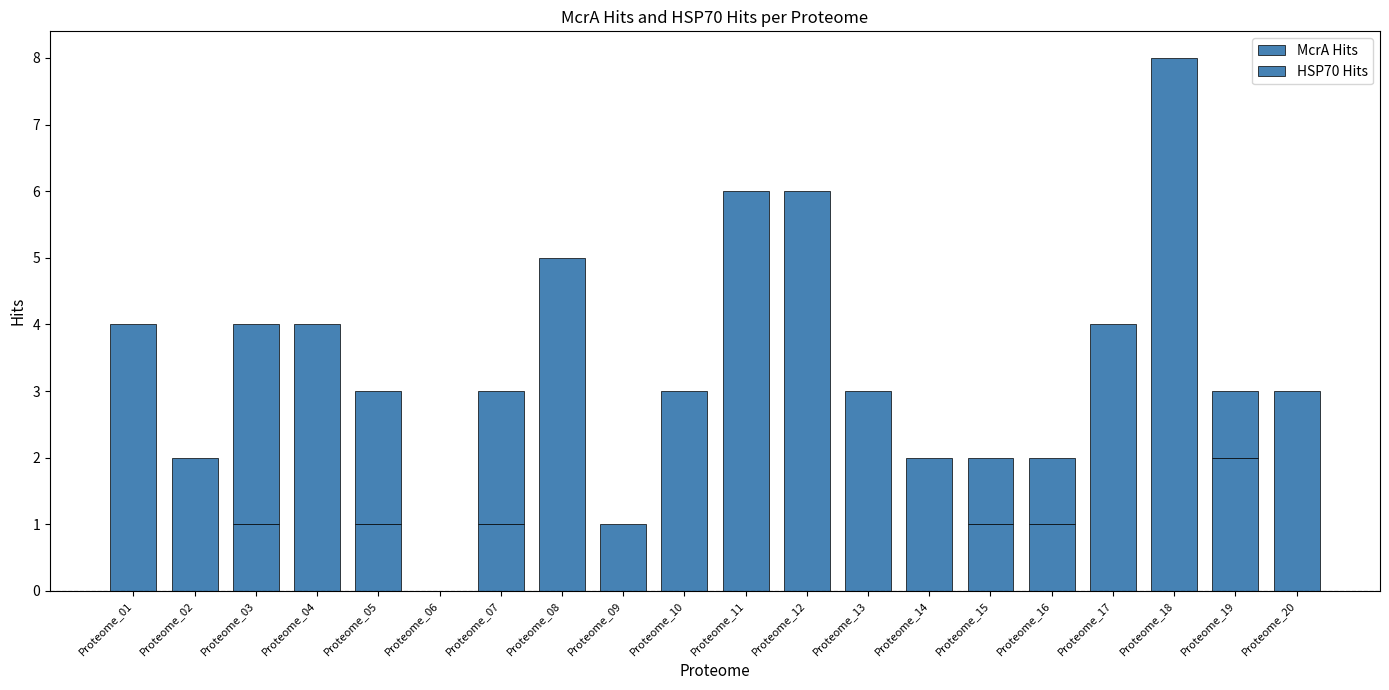

The McrA Hits series shows 1 at Proteome_12. True or false?

False